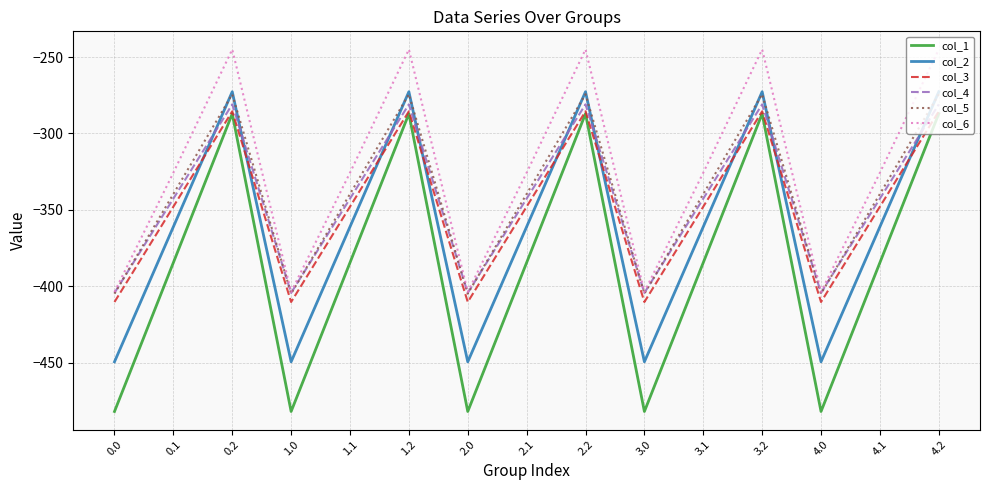

How many series are shown in this chart?

6